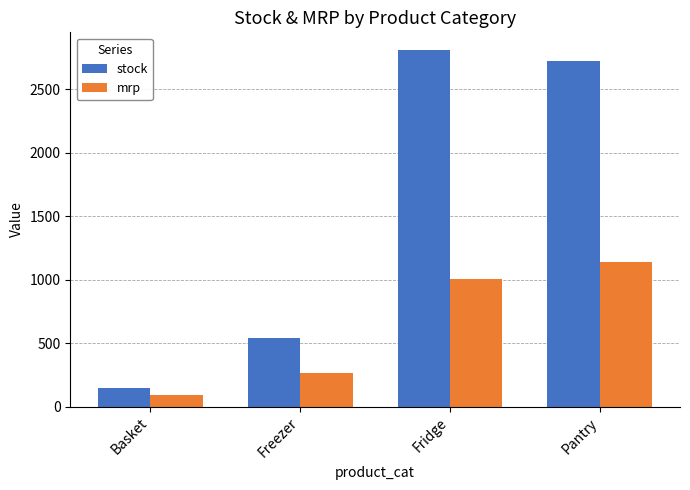

The mrp series shows 1733 at Fridge. True or false?

False